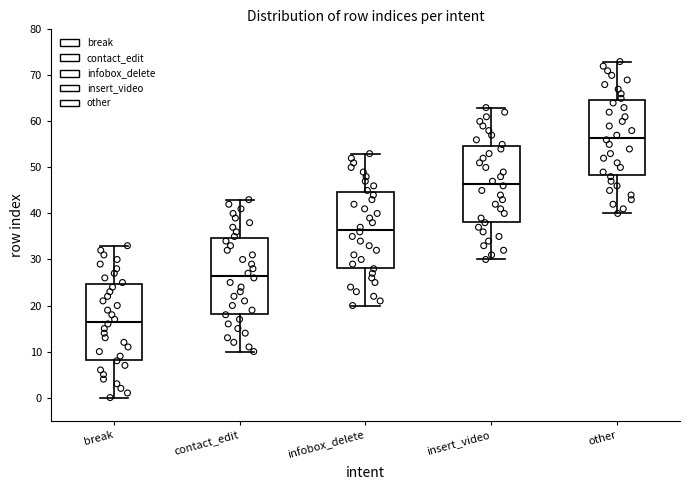

Where does the lower whisker of the box for other end on the y-axis? The values are not printed on the chart, so give them approximately, as read against the axis.

40